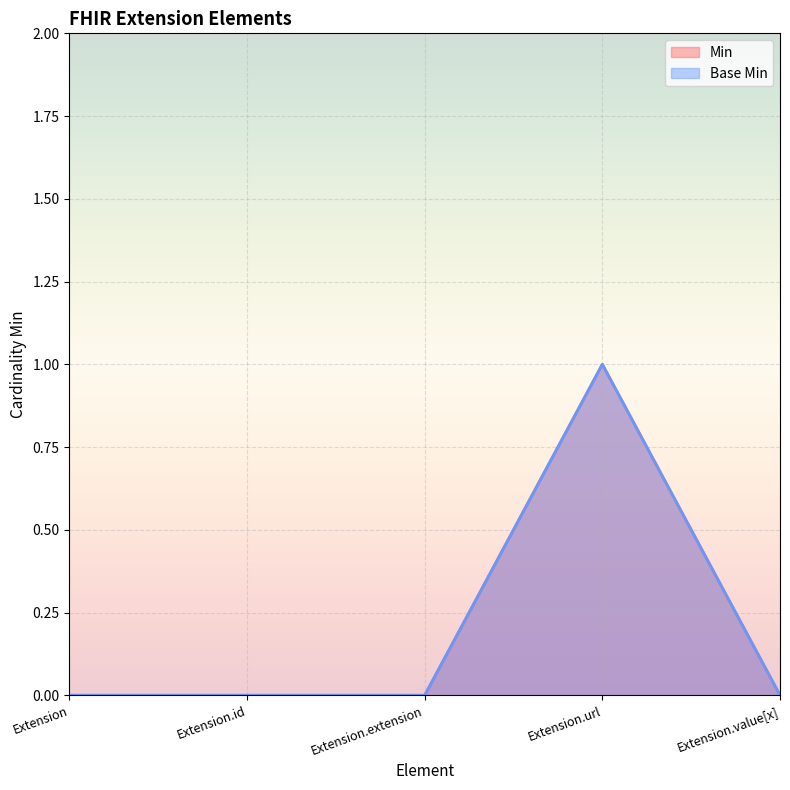

What is the label of the 2nd point from the left?

Extension.id